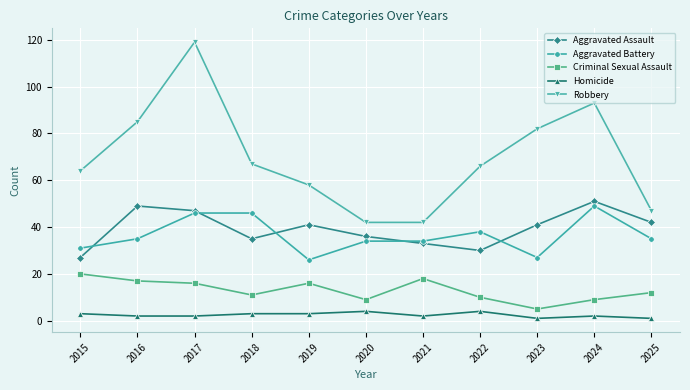

What is the spread (max minus min) of values at 2018?

64